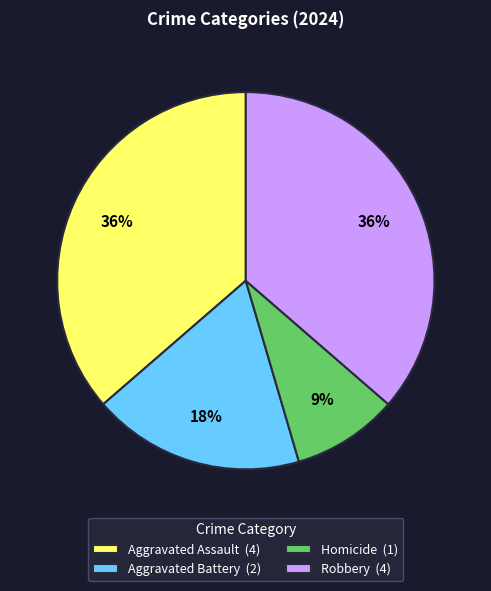

Does Aggravated Battery account for over 50% of the chart?

No